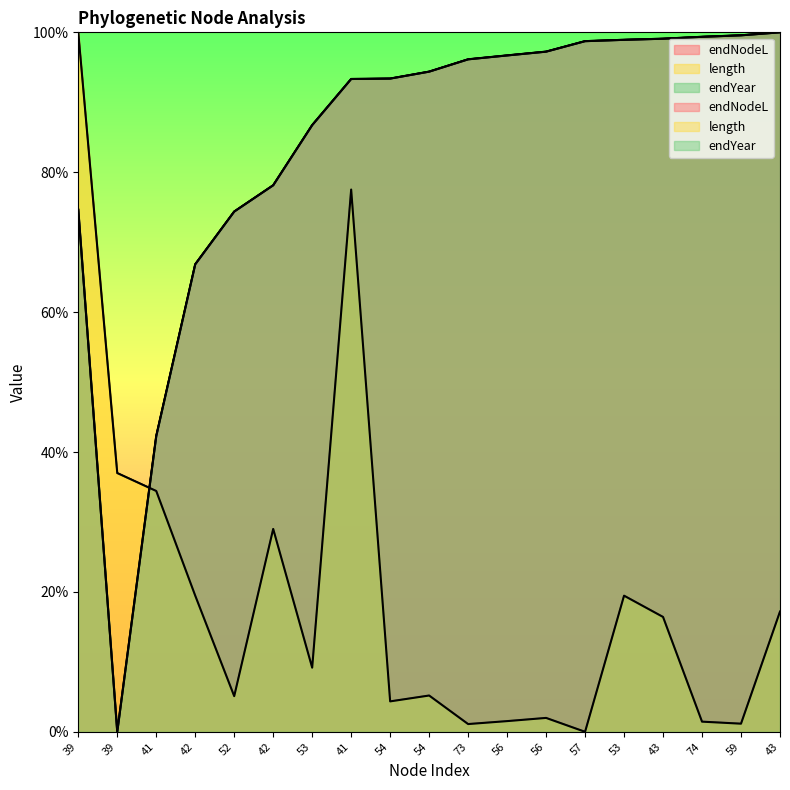

At which label does length first exceed 9?

39